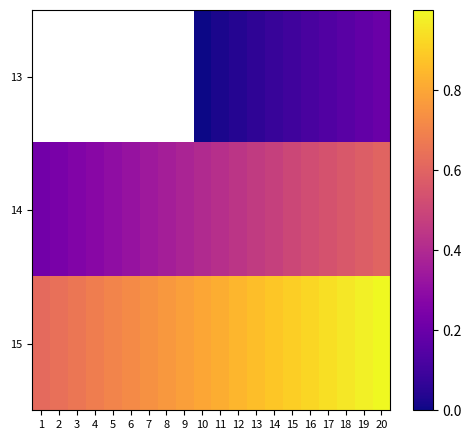

What is the total value across all series at 20?

1.8